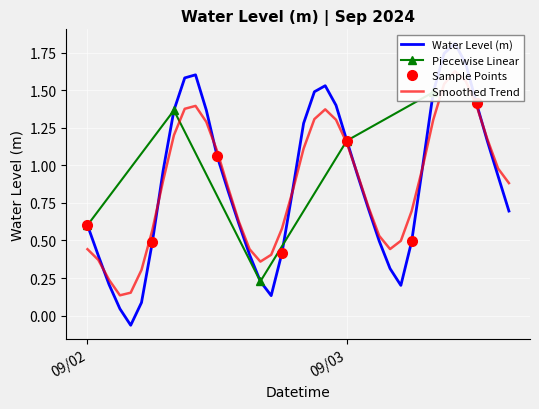

What is the value of the 6th point from the left?

0.1